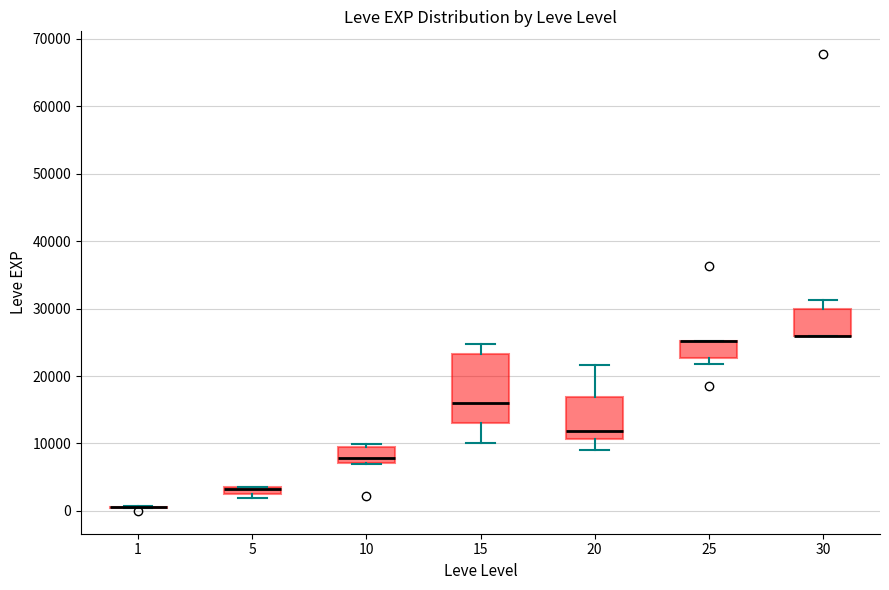

Which box is the tallest, from its lower edge to its upper edge?

15